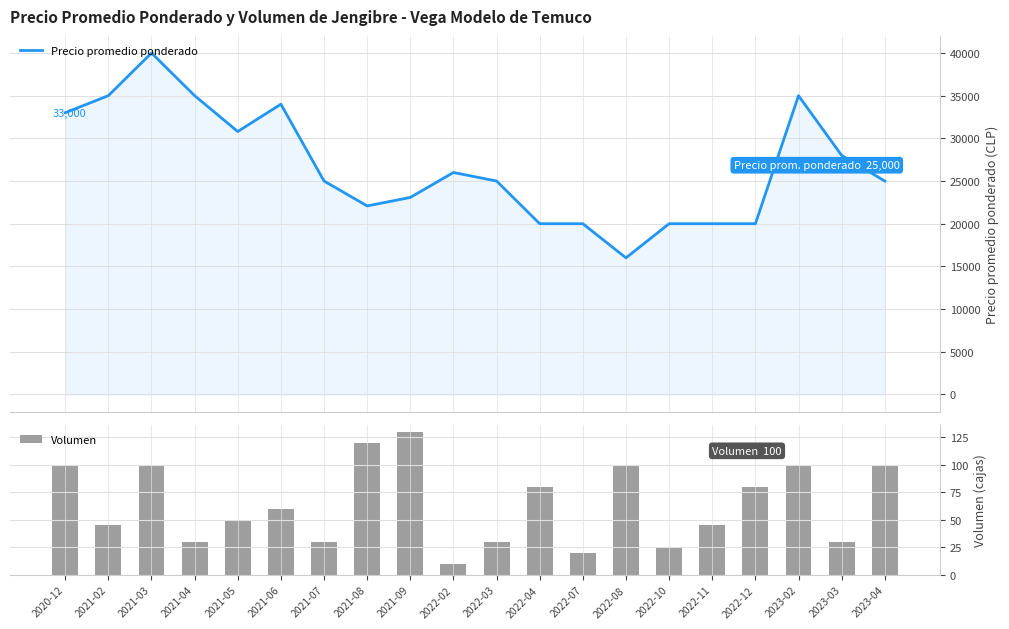

True or false: Precio promedio ponderado has a value of 61436 at 2021-03.

False